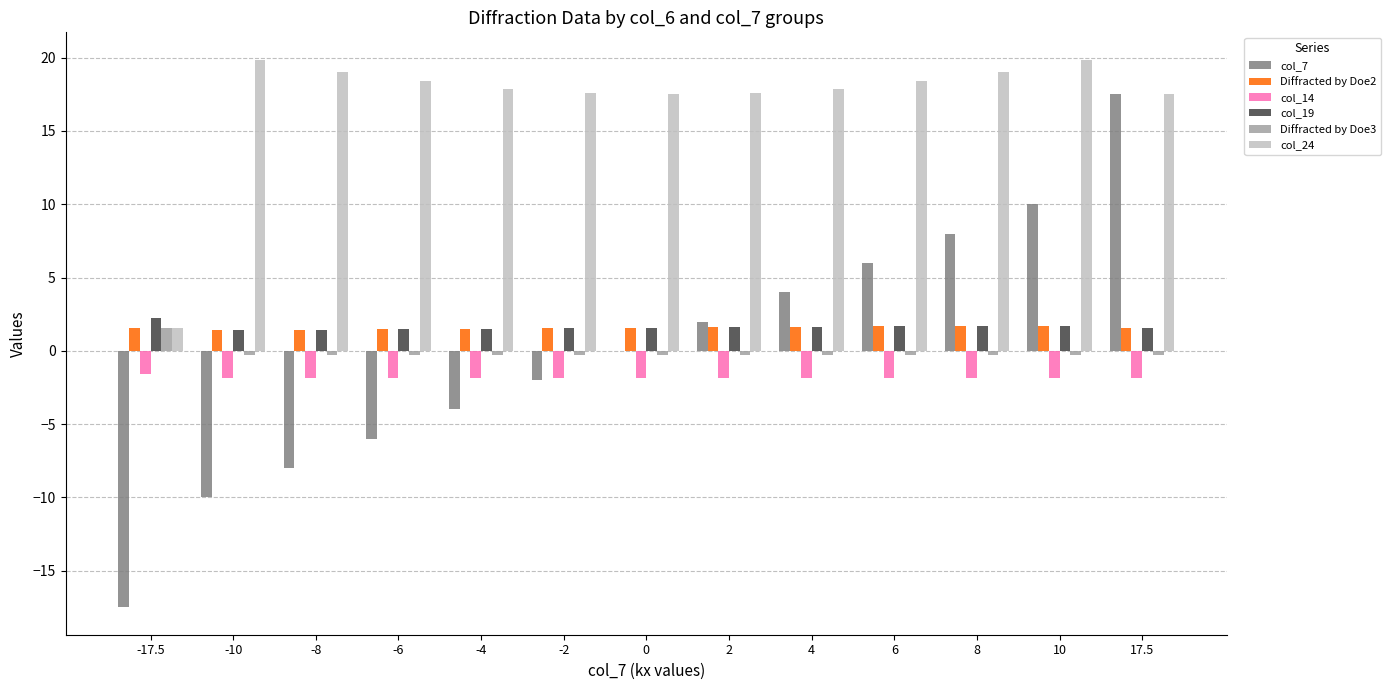

Read the col_7 value at -2.

-2.0